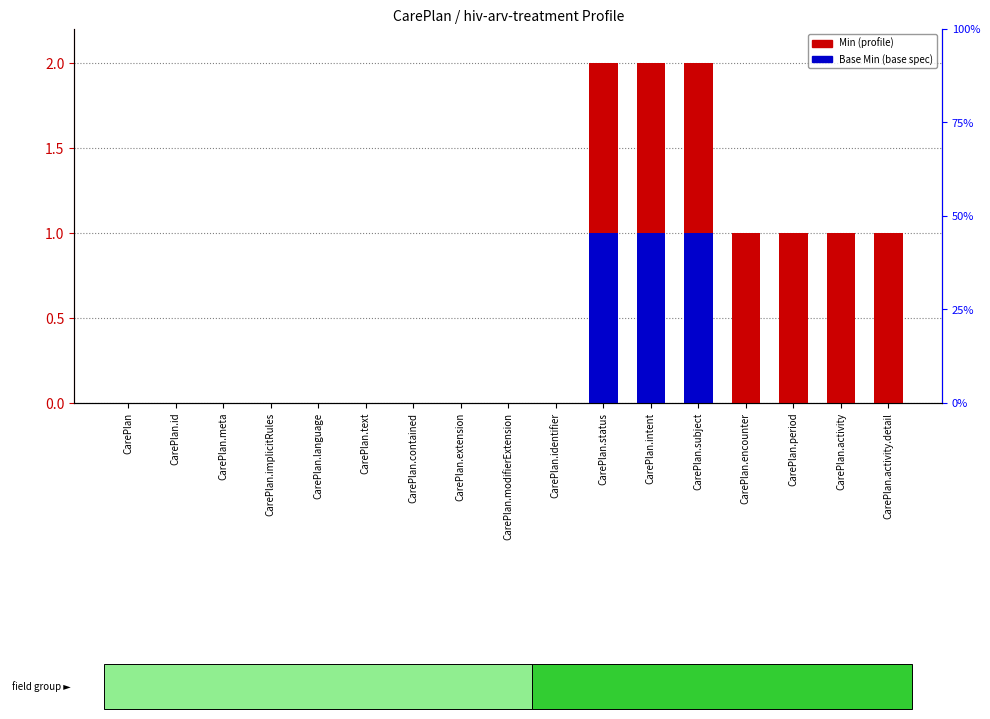

List the labels in order of Min value, largest first.

CarePlan.status, CarePlan.intent, CarePlan.subject, CarePlan.encounter, CarePlan.period, CarePlan.activity, CarePlan.activity.detail, CarePlan, CarePlan.id, CarePlan.meta, CarePlan.implicitRules, CarePlan.language, CarePlan.text, CarePlan.contained, CarePlan.extension, CarePlan.modifierExtension, CarePlan.identifier